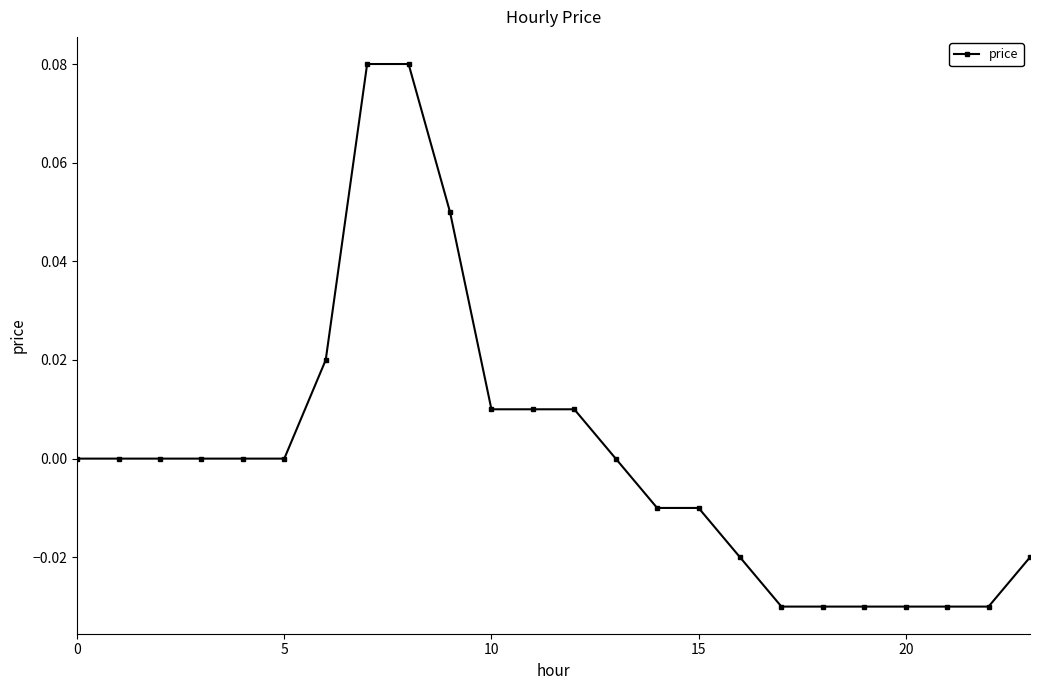

How many categories are shown in the chart?

24